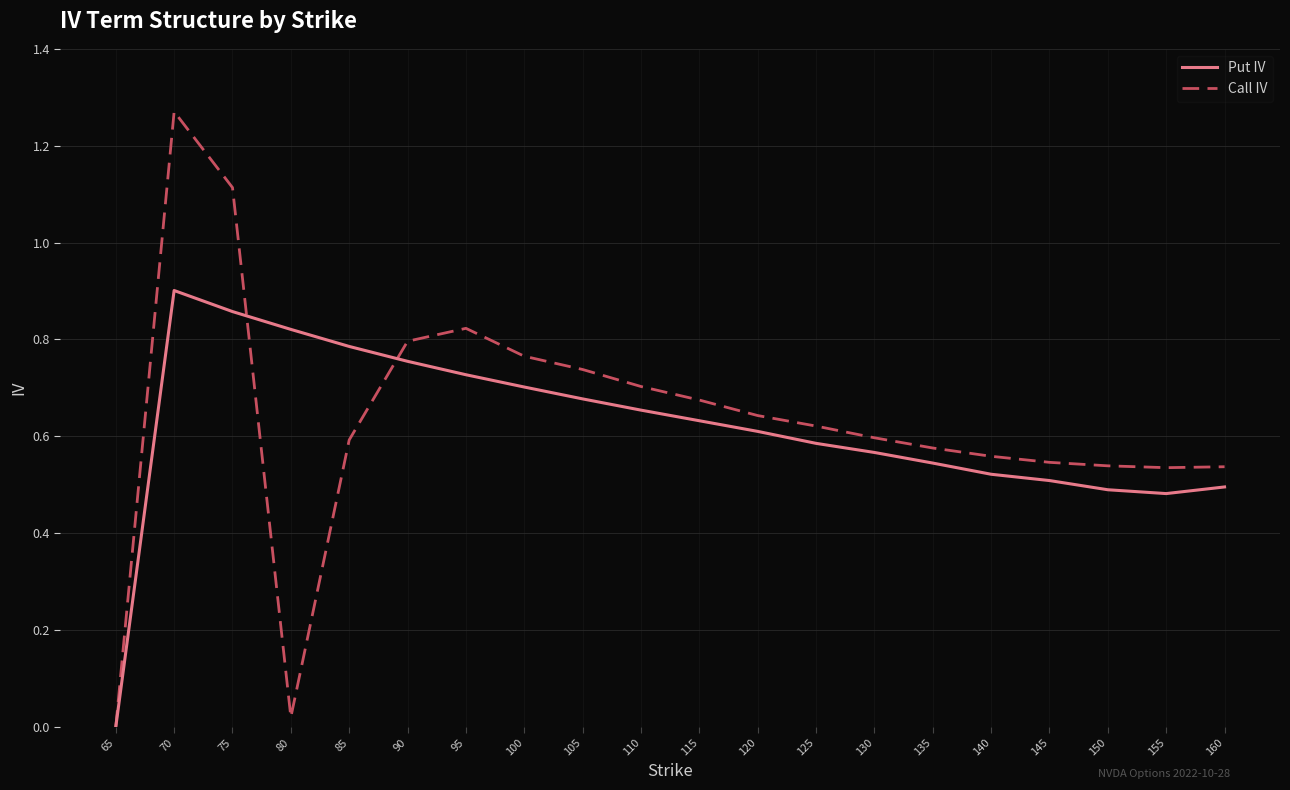

At 115, list the series in order from largest to smallest.

Call IV, Put IV